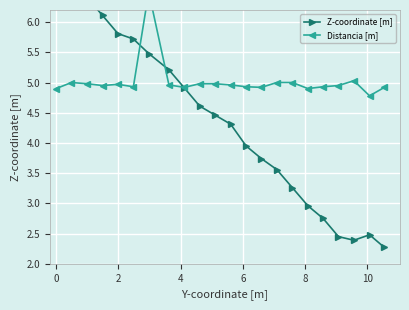

What is the minimum value shown in the chart?

2.3